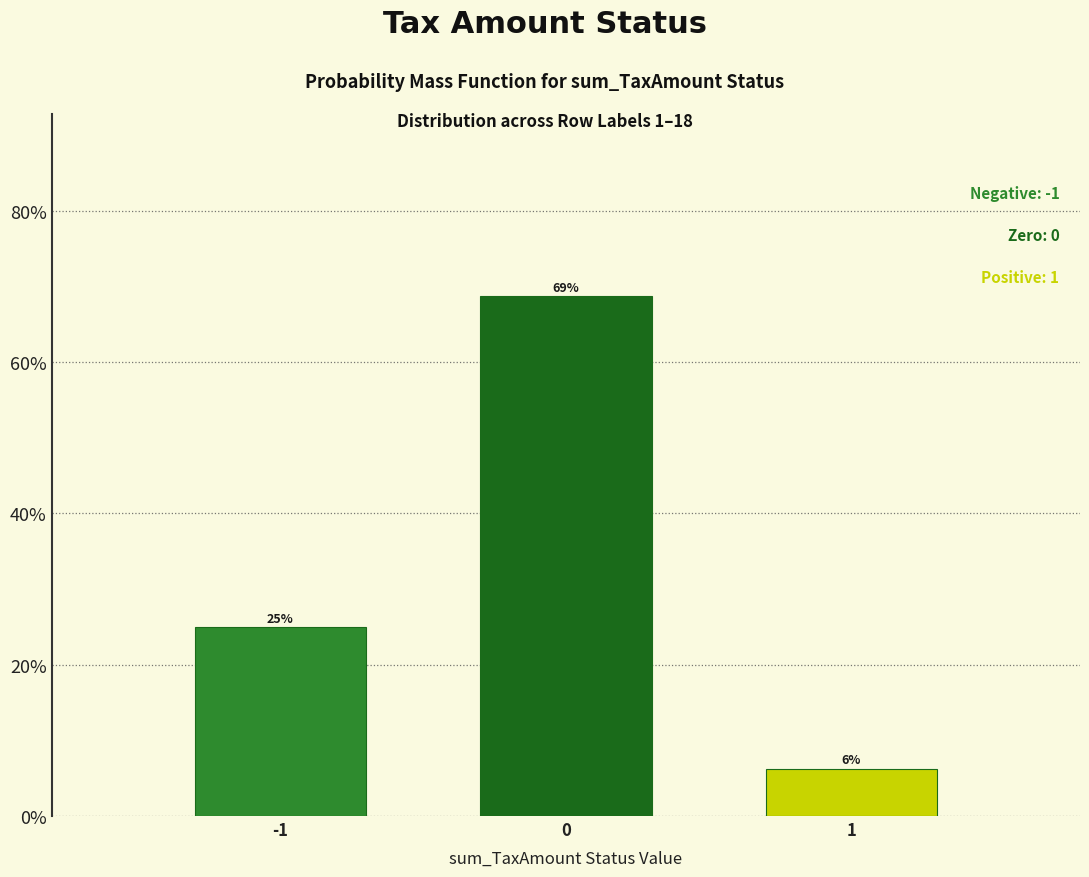

What is the ratio of the value at -1 to the value at 0?

0.4